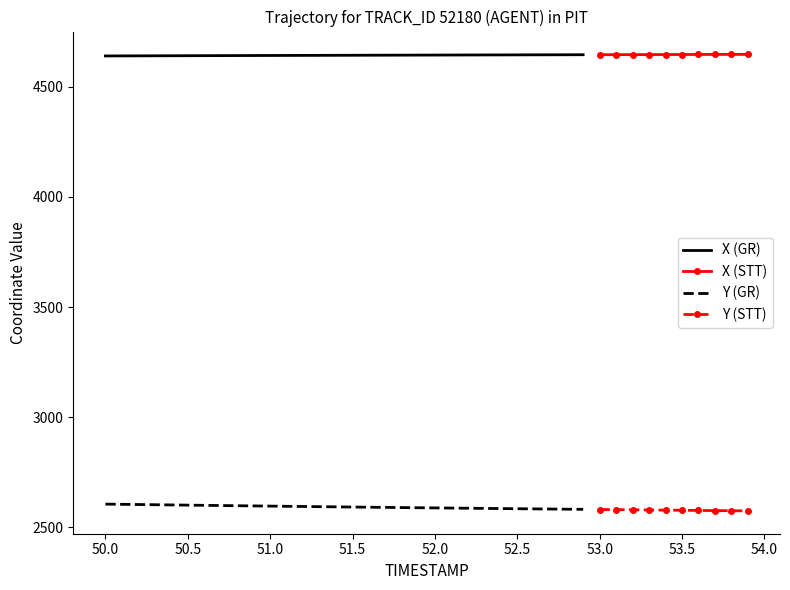

What is the minimum value for X?

4639.8